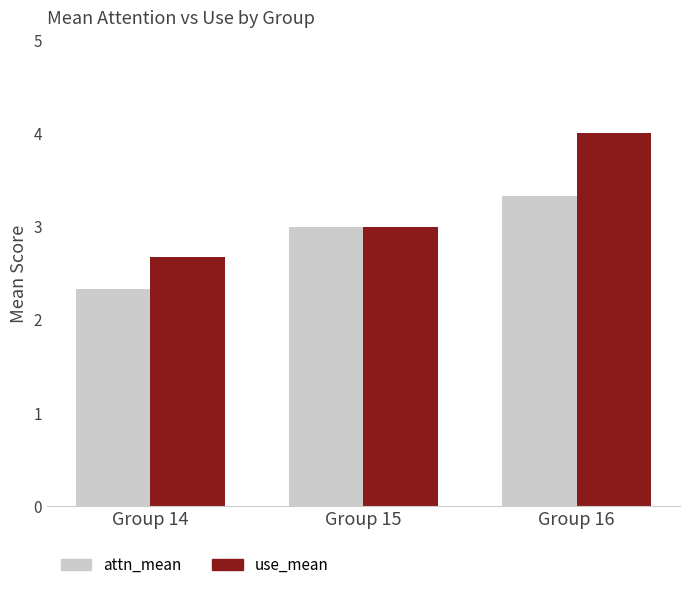

At which label is attn_mean closest to 2?

Group 14